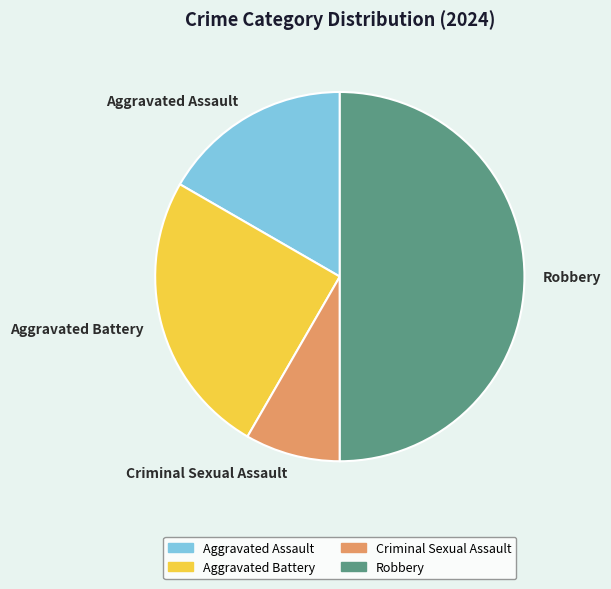

Count the number of slices in the pie.

4